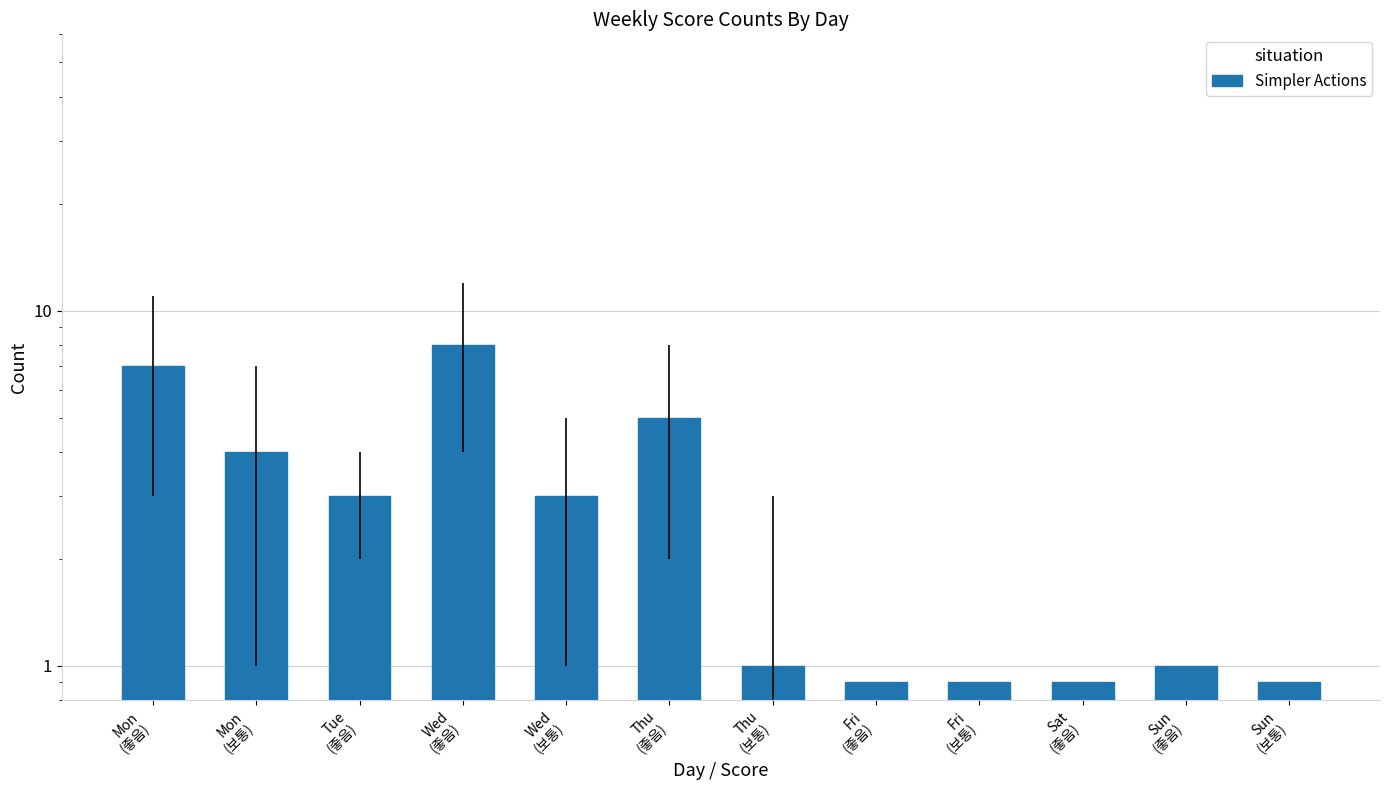

Read the value at Wed
(좋음).

8.0